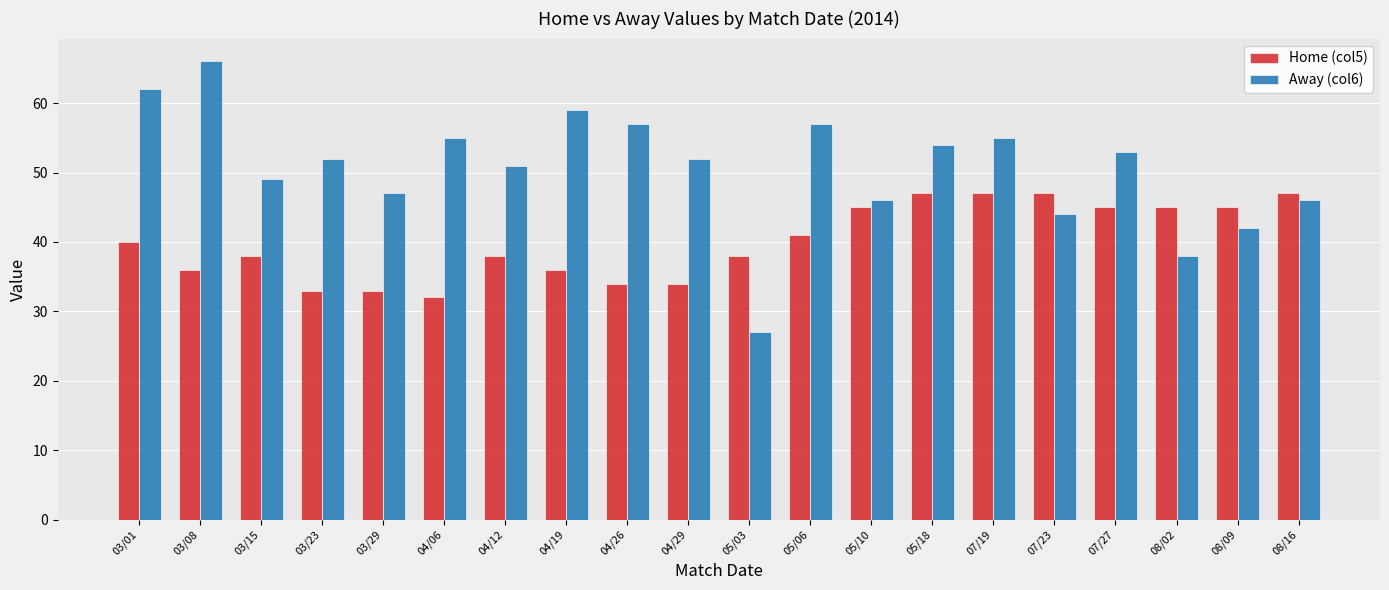

How many values in the Home (col5) series are below 40?

10